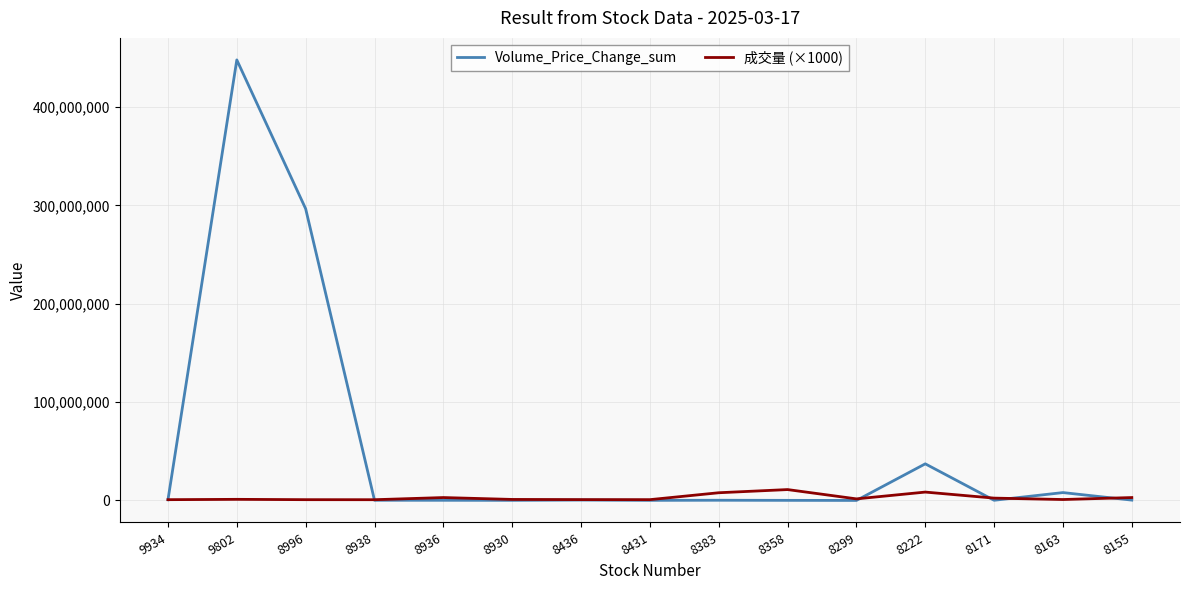

What is the maximum value for Volume_Price_Change_sum?

448091024